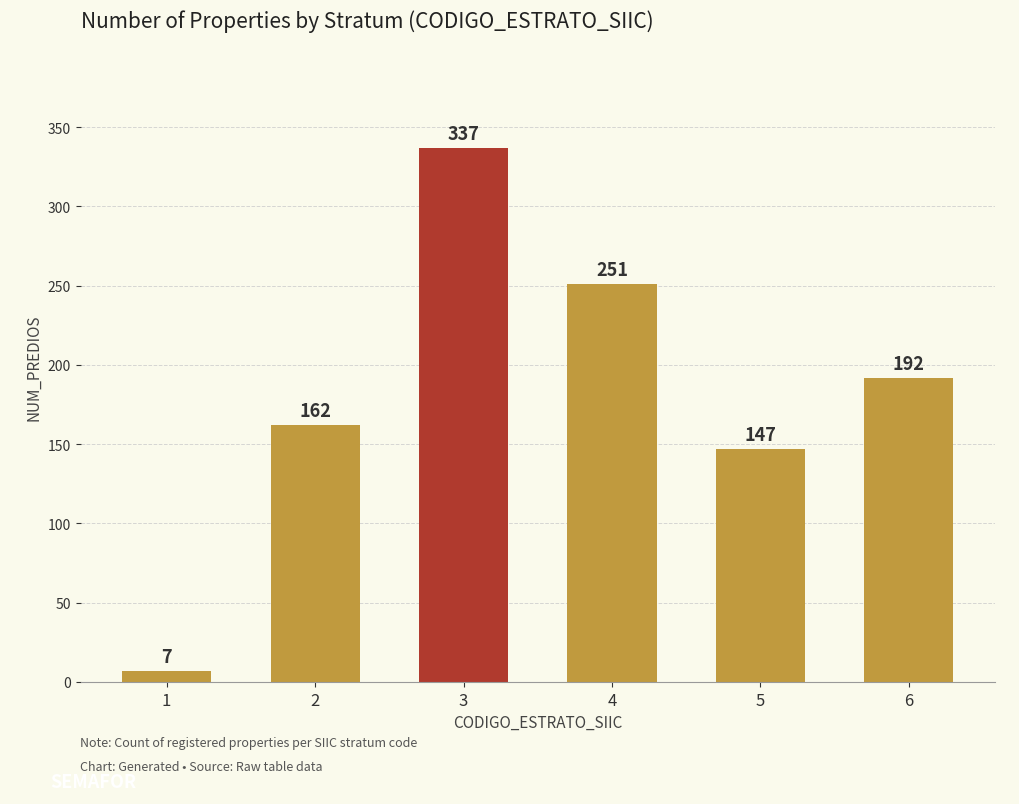

What is the change in value from 2 to 5?

-15